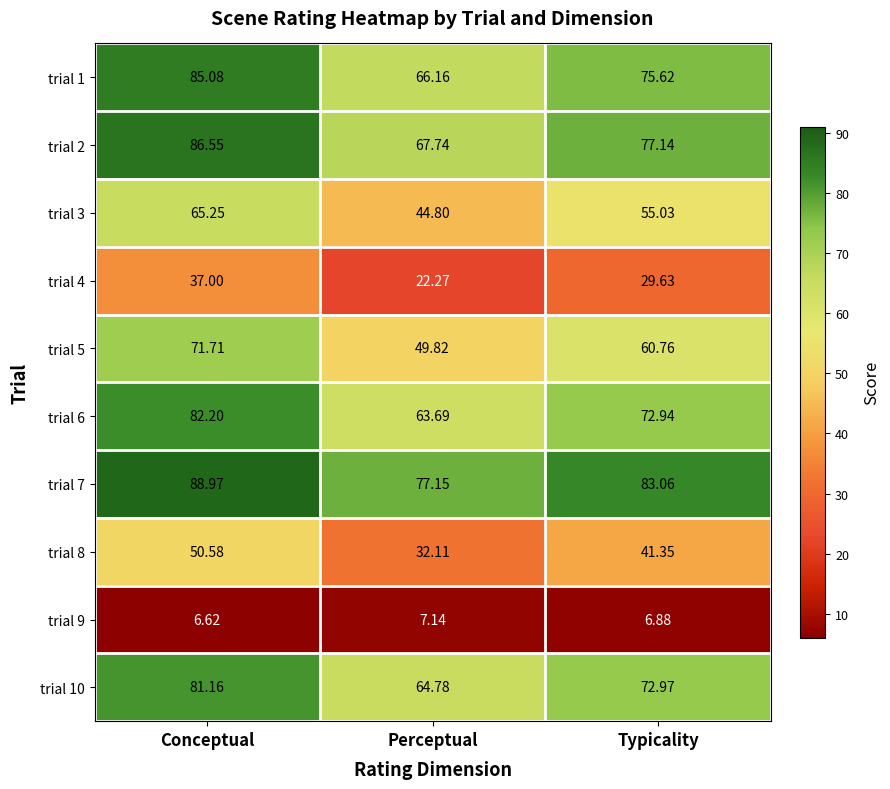

At which category is the sum across all series the highest?

Conceptual